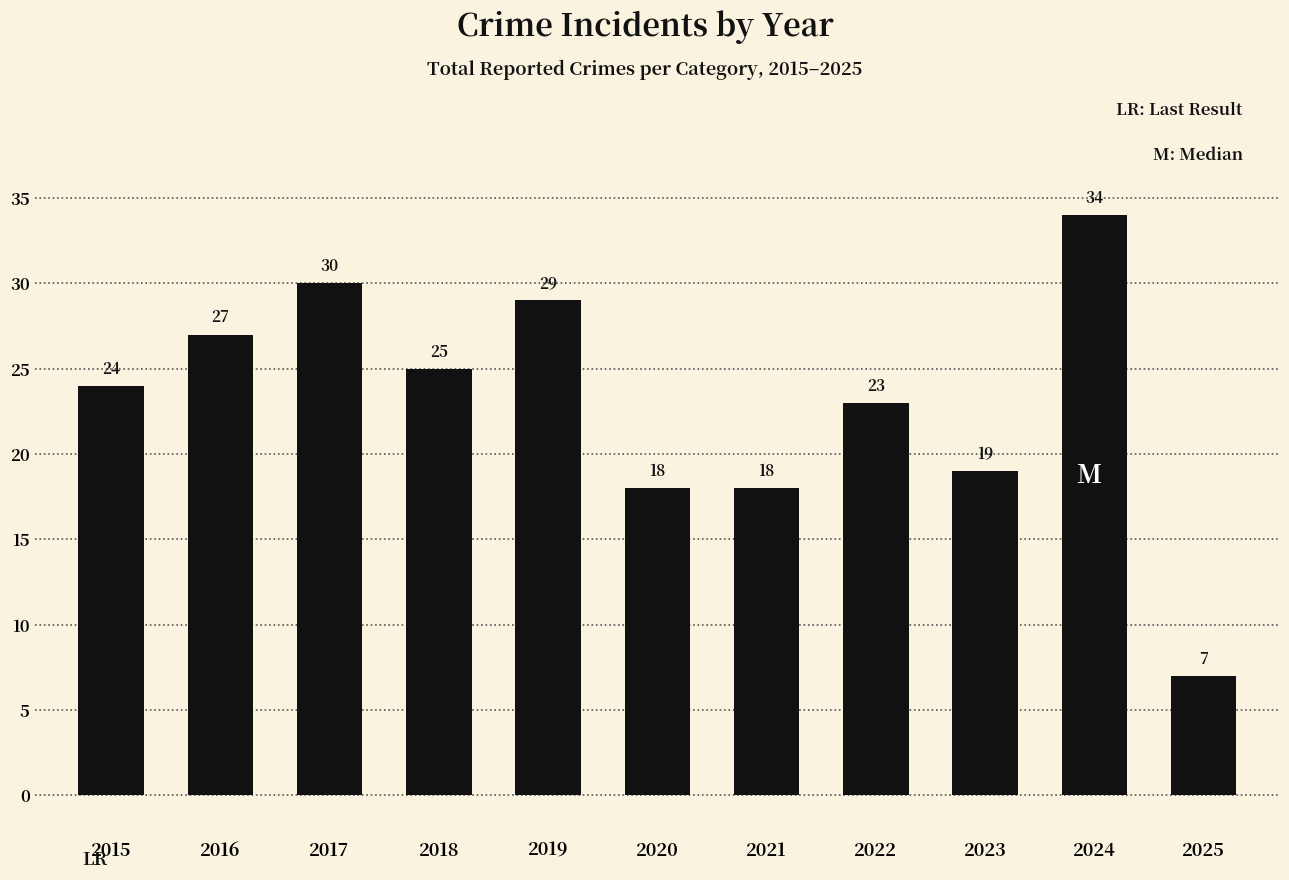

Reading right to left, what are all the values shown in this chart?

7	34	19	23	18	18	29	25	30	27	24